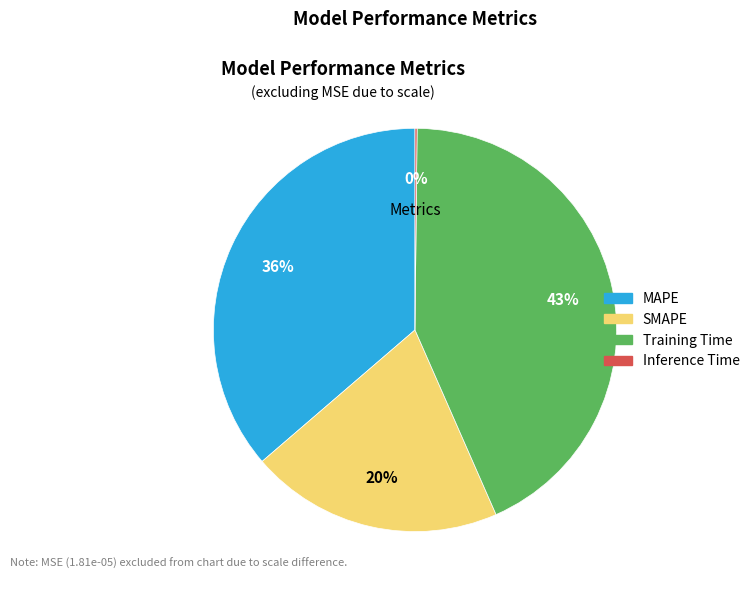

Approximately how many times larger is the value at SMAPE compared to MAPE?

0.6